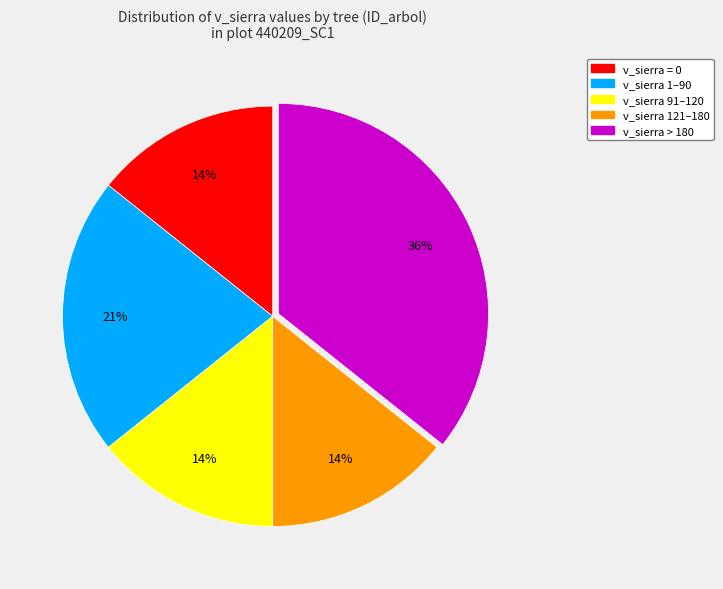

To the nearest percent, what is the average slice percentage?

20%